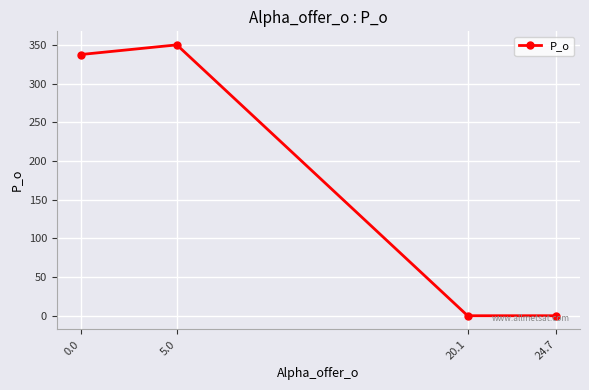

Between 0.0 and 5.0, which is larger?

5.0